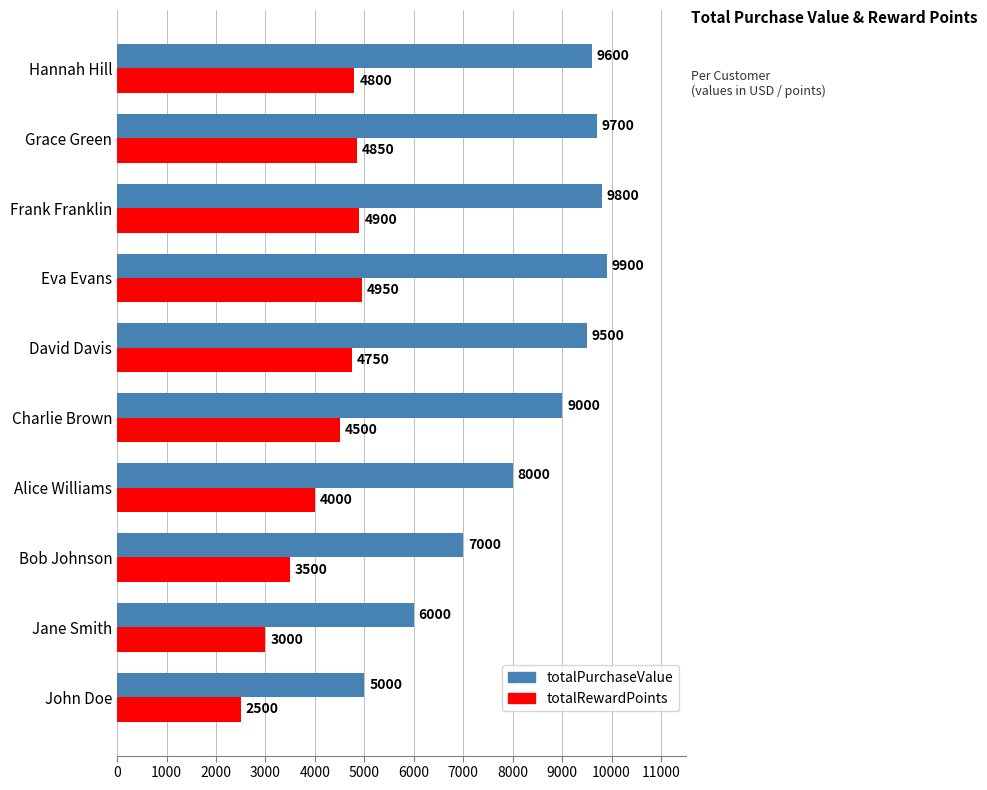

Which category has the highest value in the totalRewardPoints series?

Eva Evans